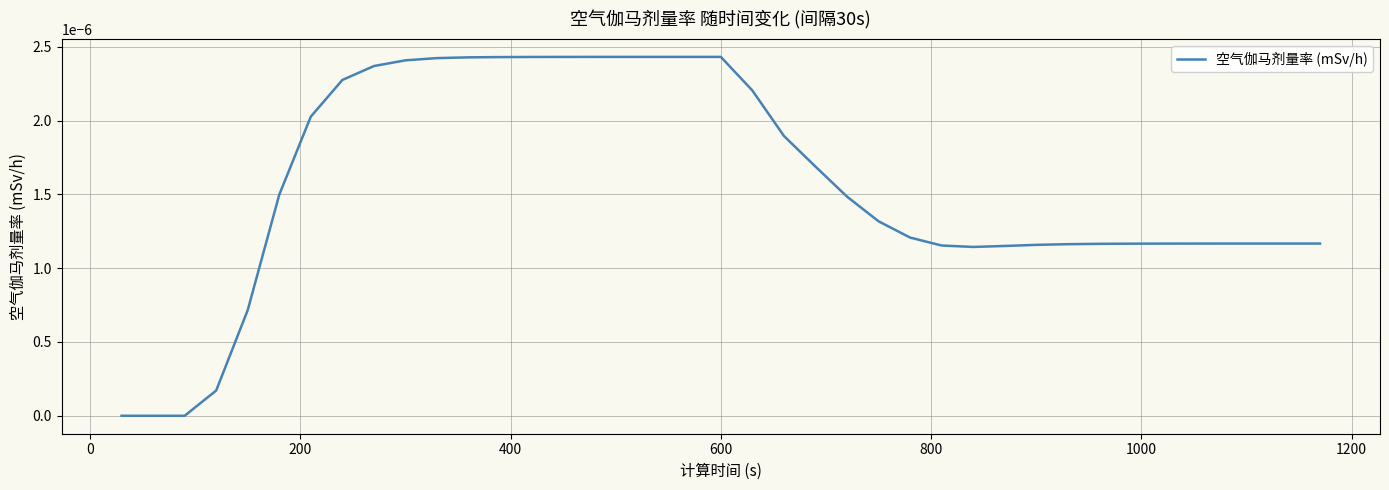

How many lines are shown in the chart?

1